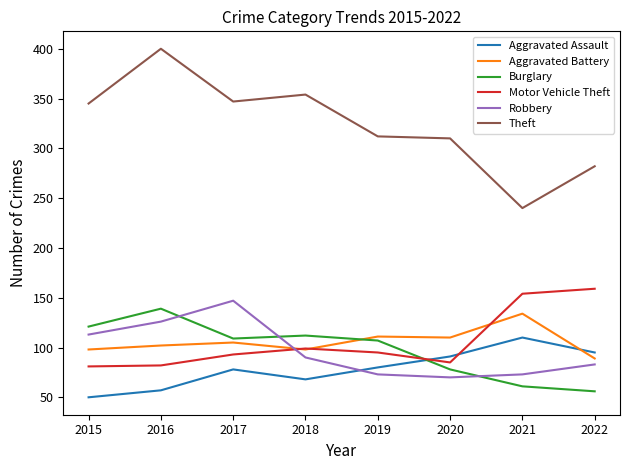

Does the chart have visible grid lines?

No